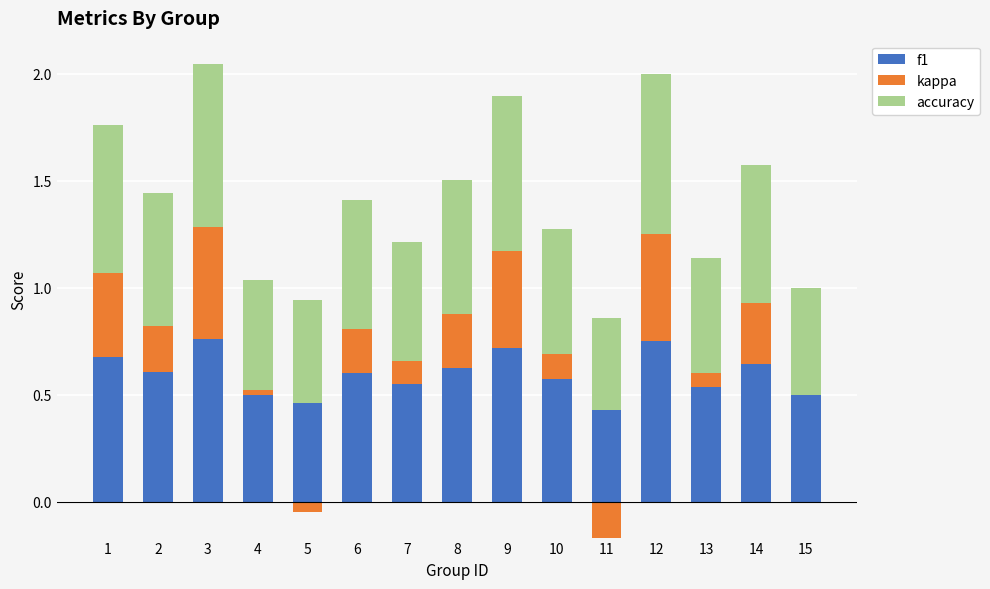

How many accuracy values are between 0 and 1?

15